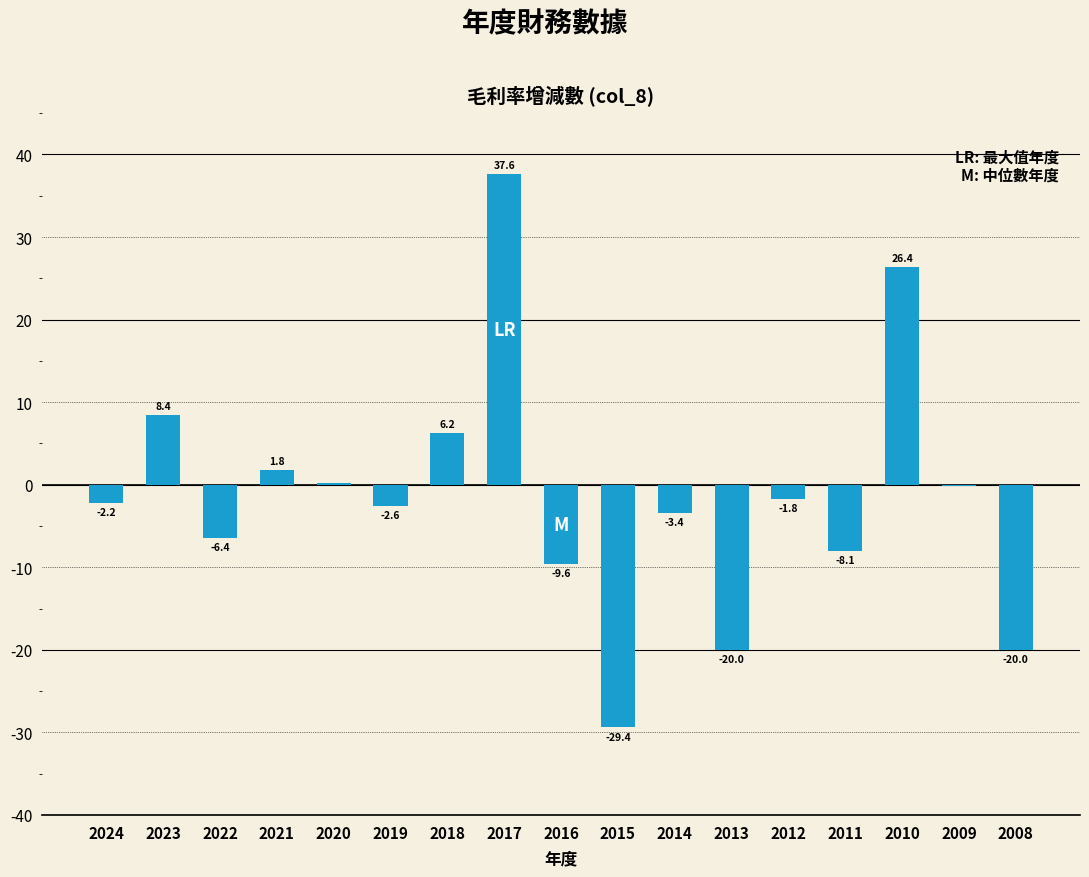

Between 2022 and 2013, which is larger?

2022